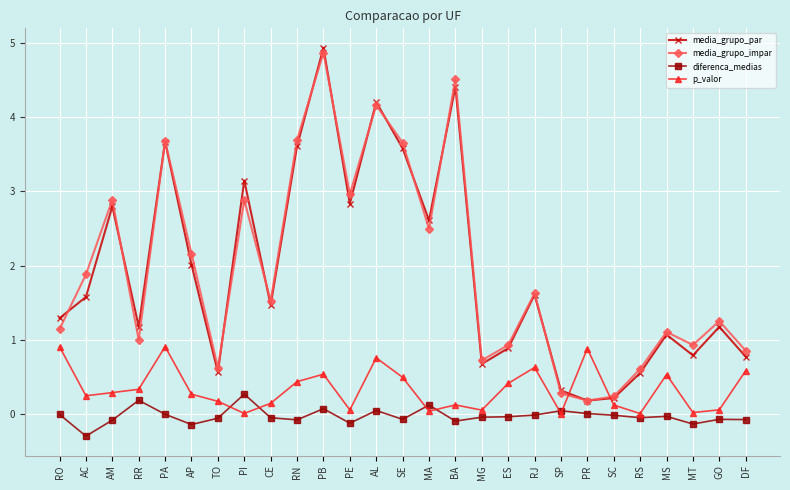

What is the value of the p_valor point at the 26th from the left?

0.1